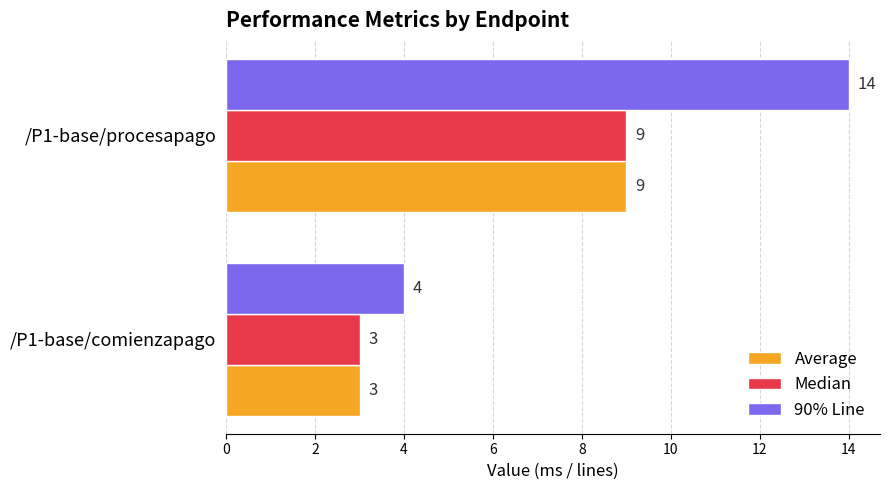

List the labels in order of Average value, largest first.

/P1-base/procesapago, /P1-base/comienzapago